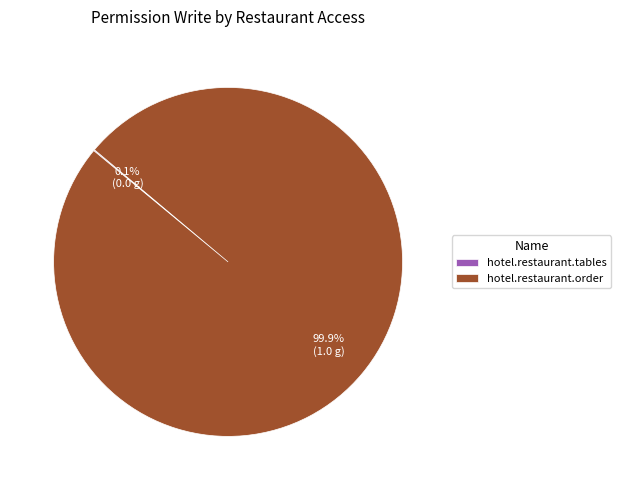

Which slice is the largest?

hotel.restaurant.order